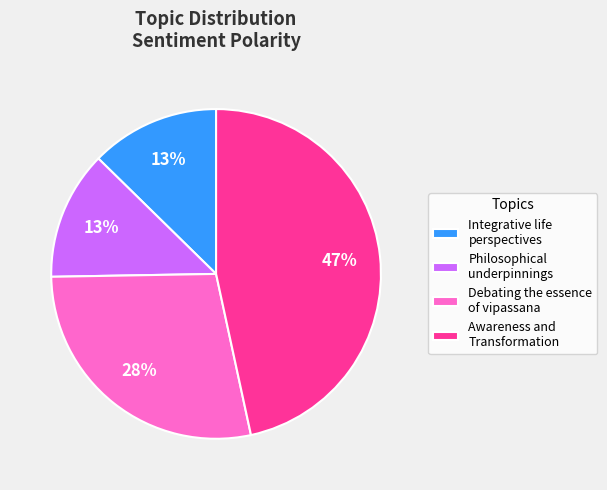

To the nearest percent, what is the difference between the largest and smallest slice percentages?

34%